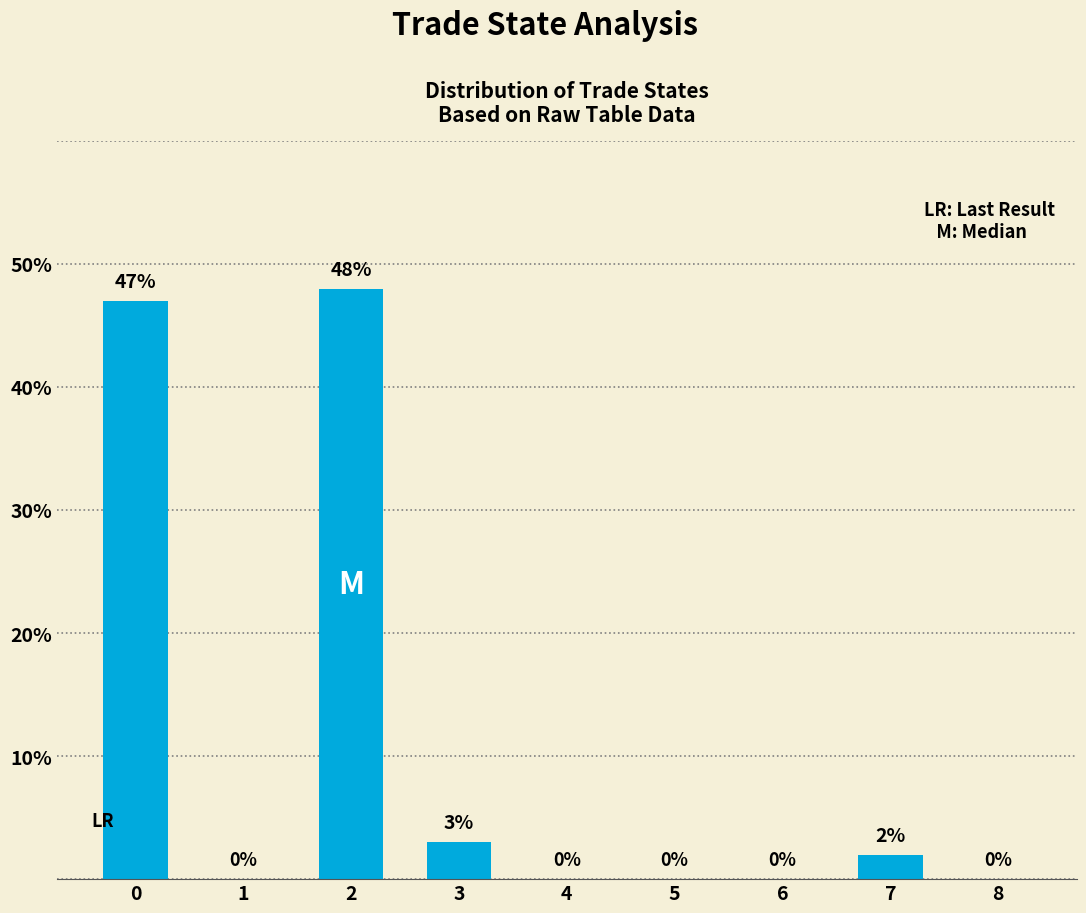

What is the sum of all values?

100